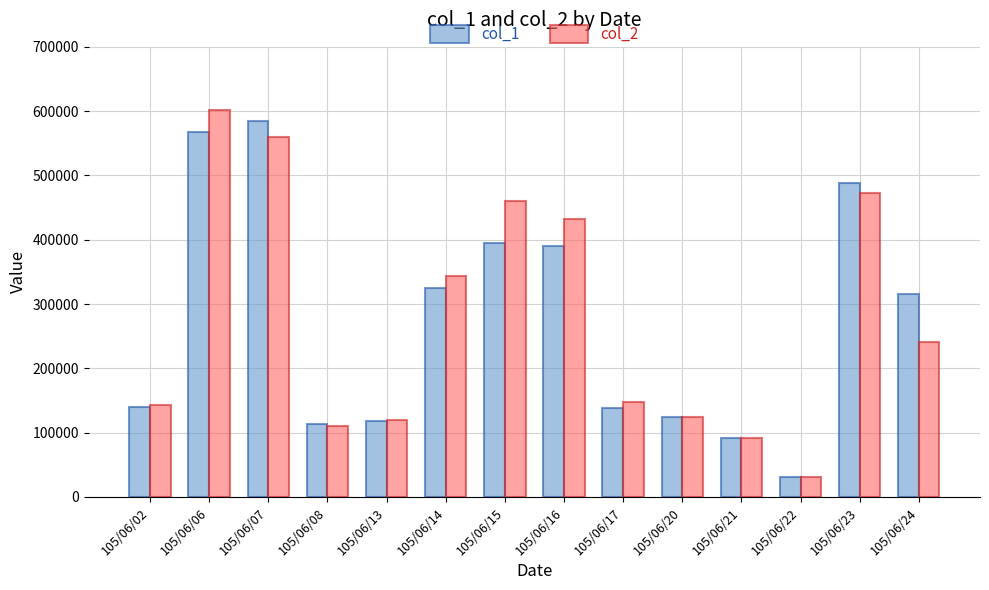

What is the sum of all col_2 values?

3880150